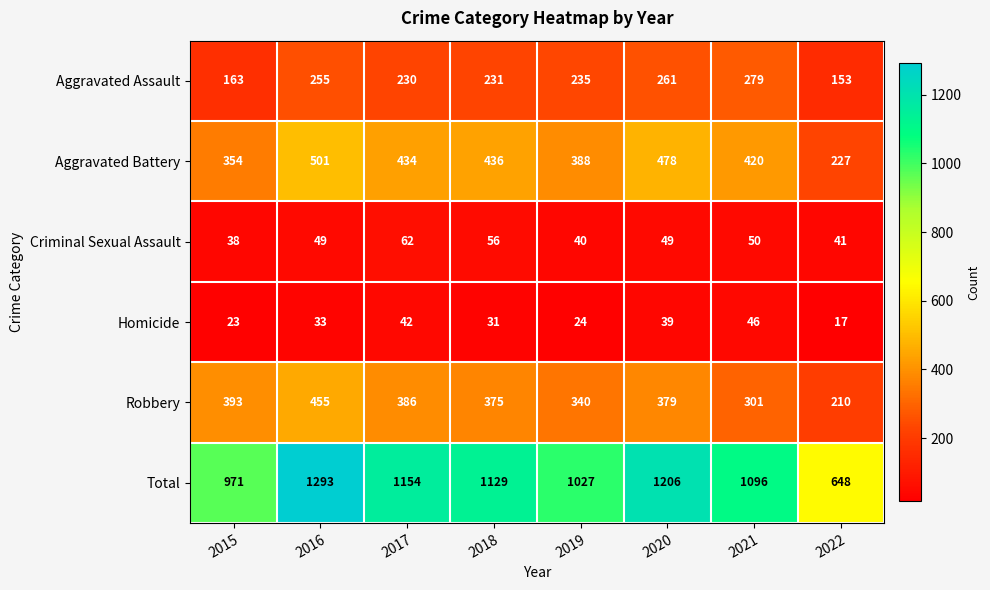

Rank the series by their maximum value, from highest to lowest.

Total, Aggravated Battery, Robbery, Aggravated Assault, Criminal Sexual Assault, Homicide